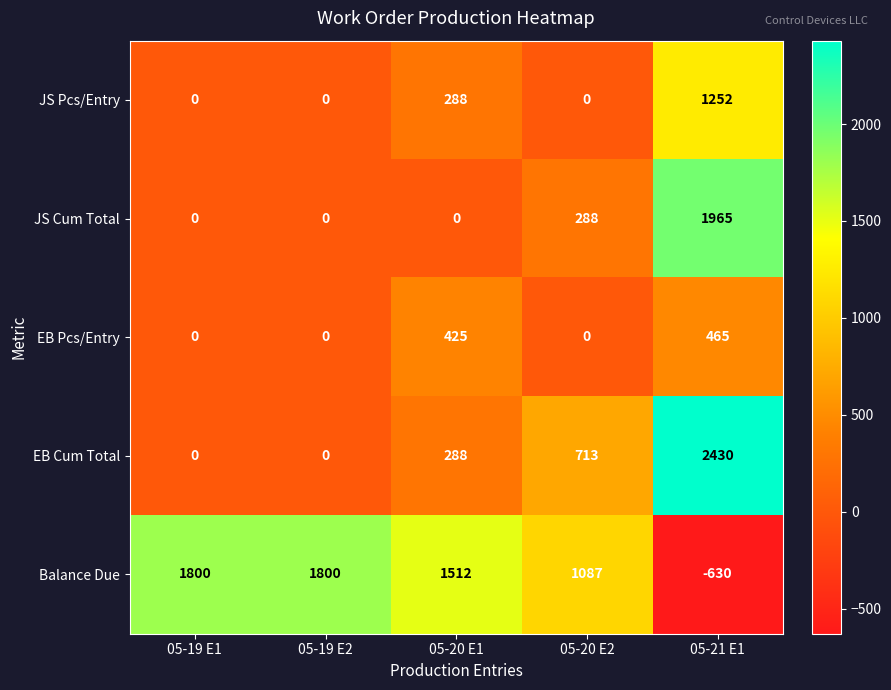

What is the difference between the highest and lowest values at 05-19 E1?

1800